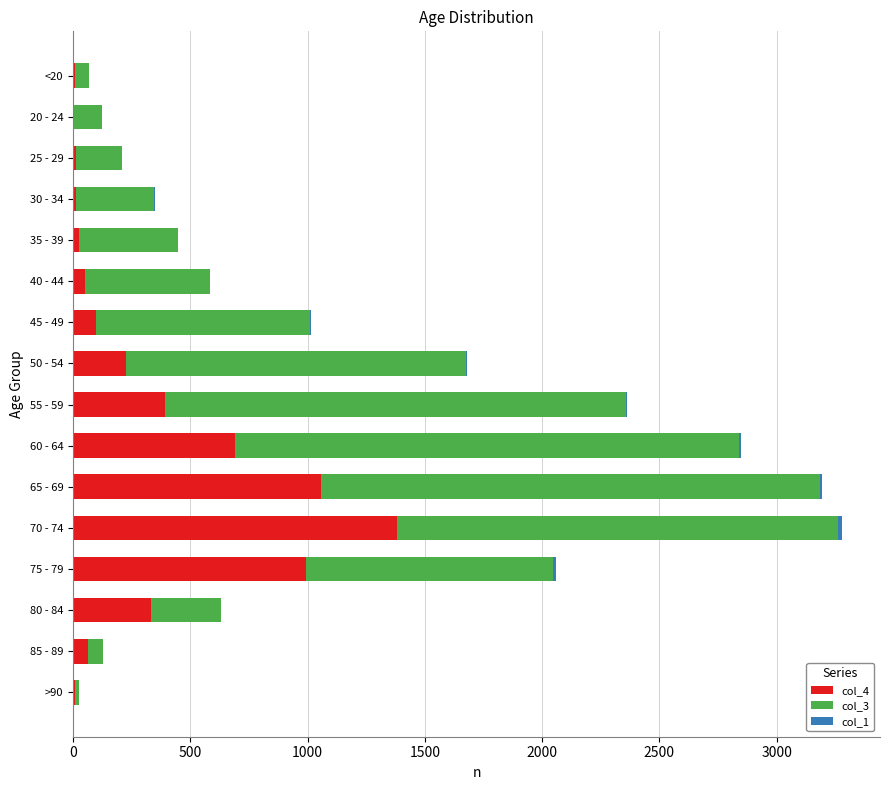

What is the sum of all col_1 values?

60